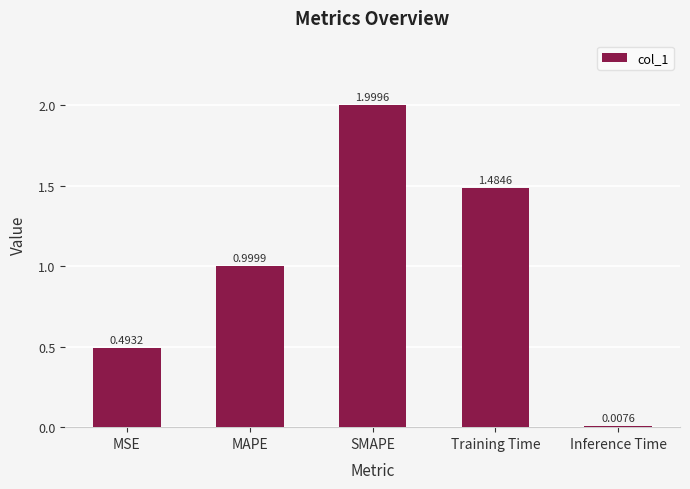

What is the average value?

1.0